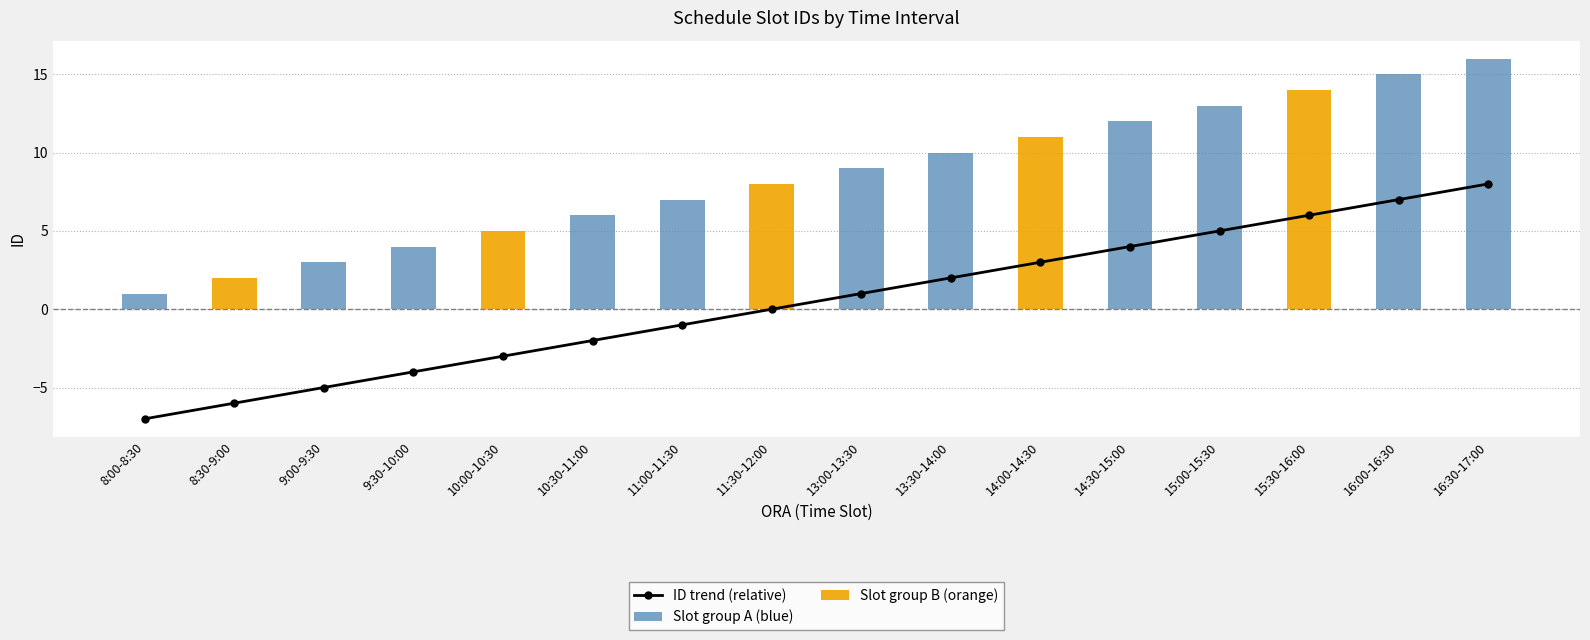

What is the minimum value shown in the chart?

-7